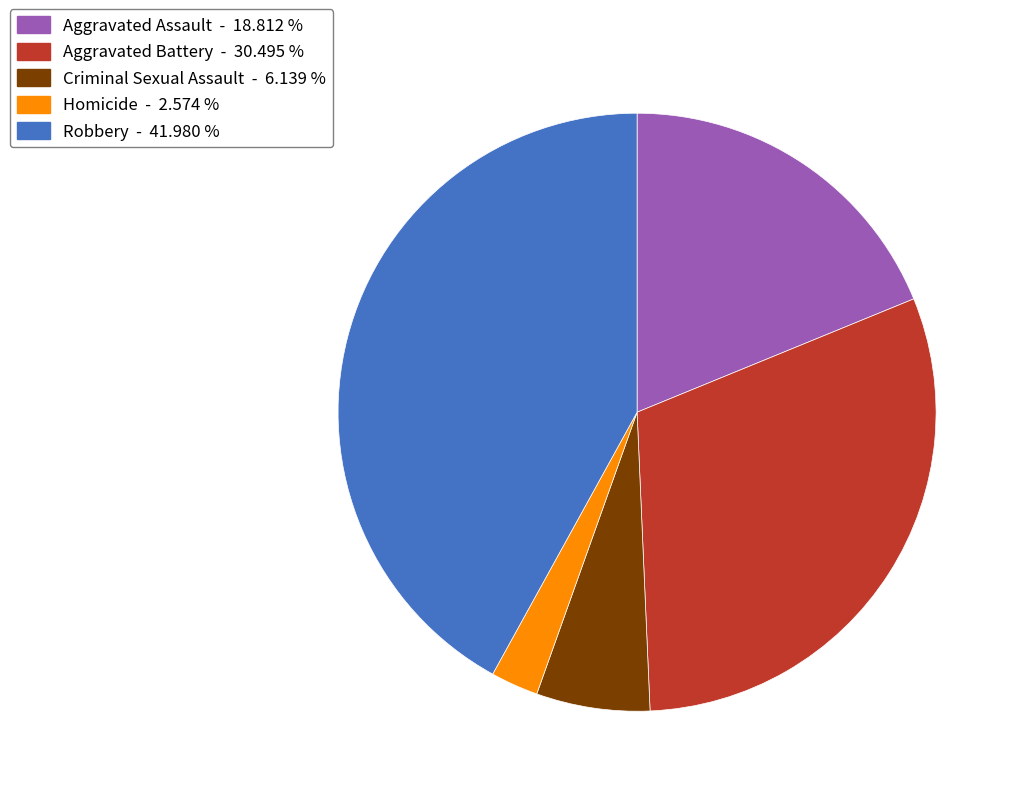

Approximately how many times larger is the value at Aggravated Assault compared to Aggravated Battery?

0.6